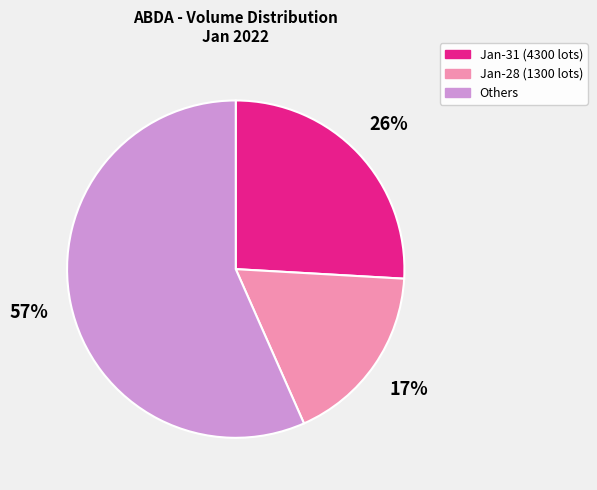

Is there a majority slice in this chart?

Yes